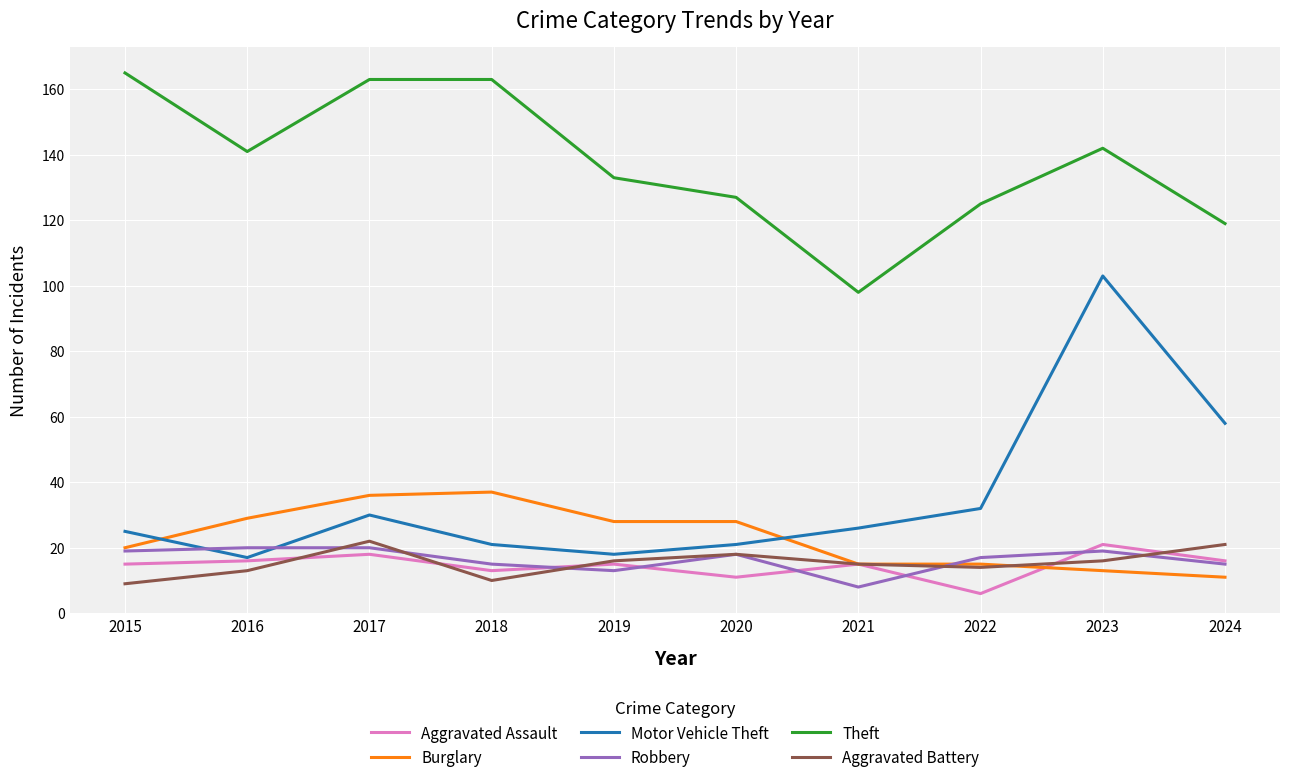

What is the difference between the highest and lowest values at 2020?

116